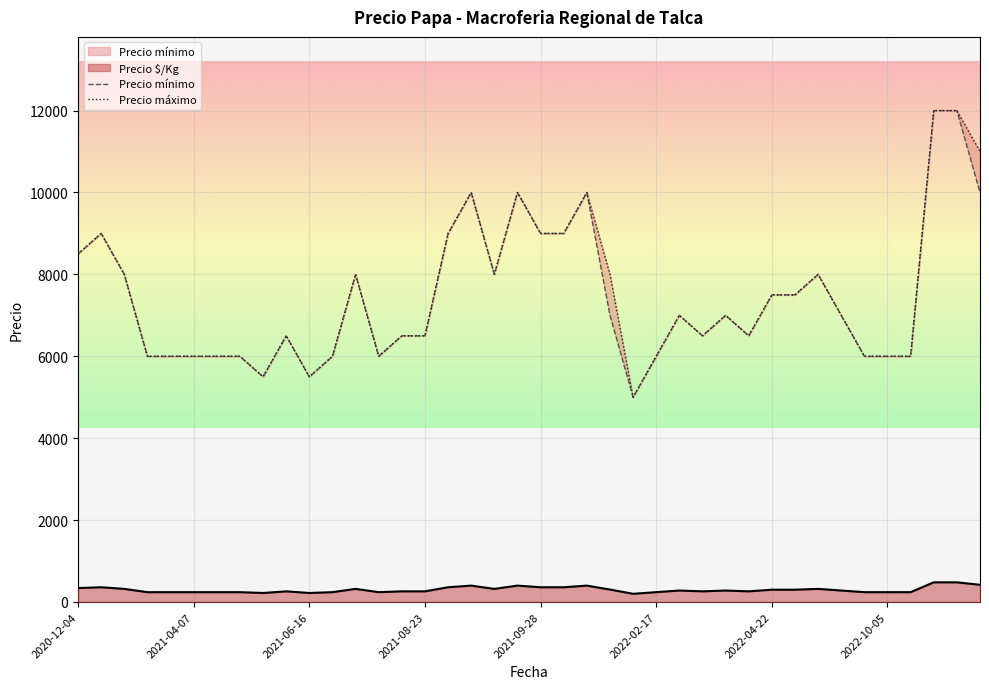

True or false: Precio mínimo and Precio máximo intersect in this chart.

False